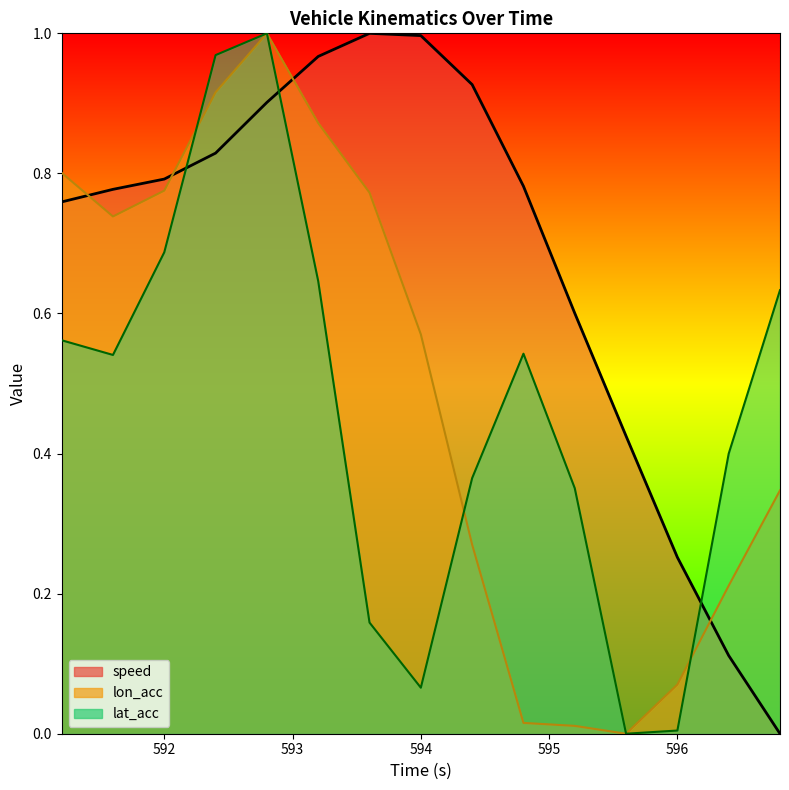

Reading right to left, list all the values displayed in this chart.

speed: 0.0	0.1	0.3	0.4	0.6	0.8	0.9	1.0	1.0	1.0	0.9	0.8	0.8	0.8	0.8
lon_acc: 0.3	0.2	0.1	0.0	0.0	0.0	0.3	0.6	0.8	0.9	1.0	0.9	0.8	0.7	0.8
lat_acc: 0.6	0.4	0.0	0.0	0.4	0.5	0.4	0.1	0.2	0.6	1.0	1.0	0.7	0.5	0.6